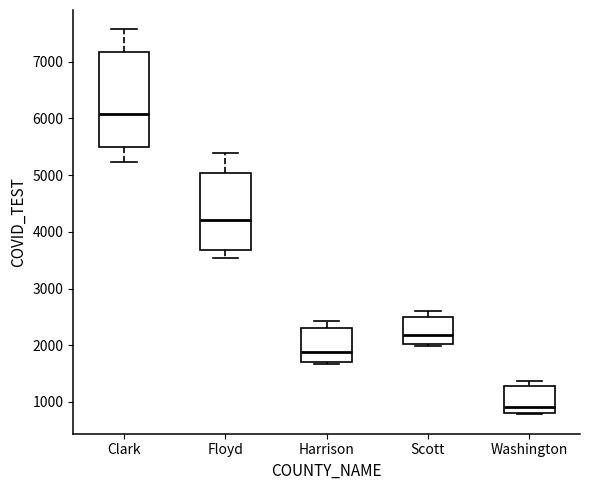

Which box's median line is the highest?

Clark